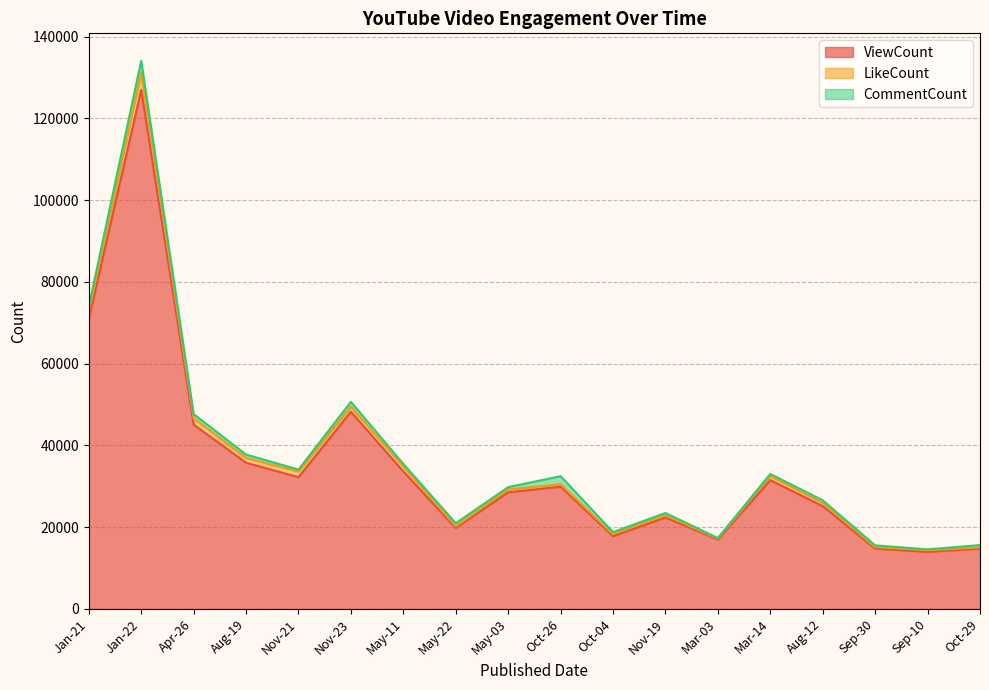

How many times do LikeCount and CommentCount cross each other?

7